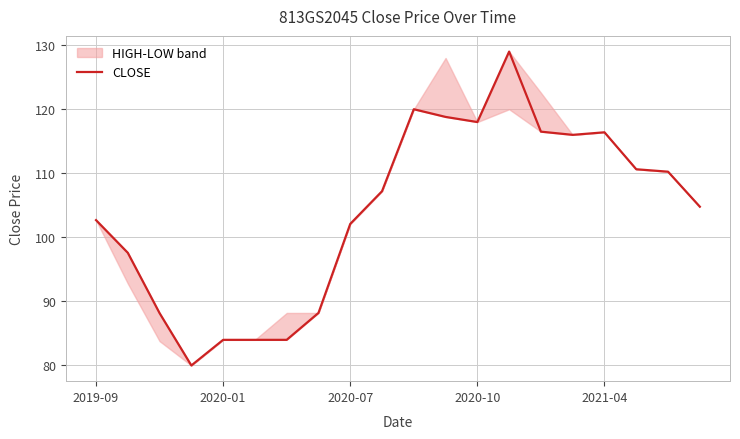

What is the difference between the maximum and minimum values?

49.0